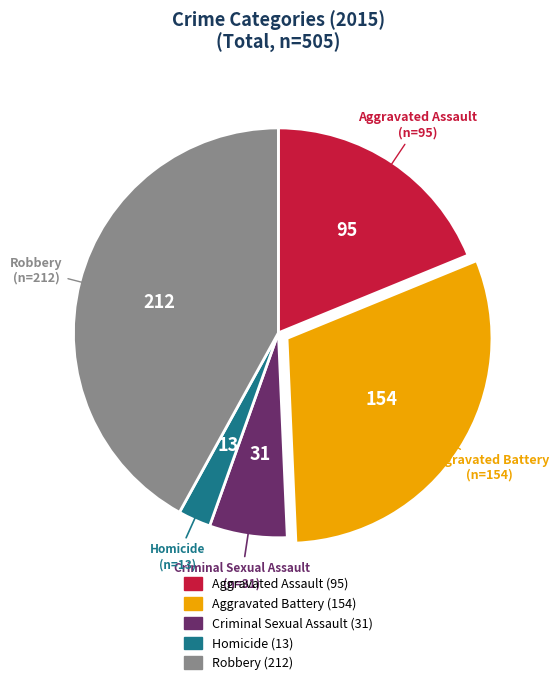

Do Aggravated Battery and Criminal Sexual Assault together represent more than half of the pie?

No